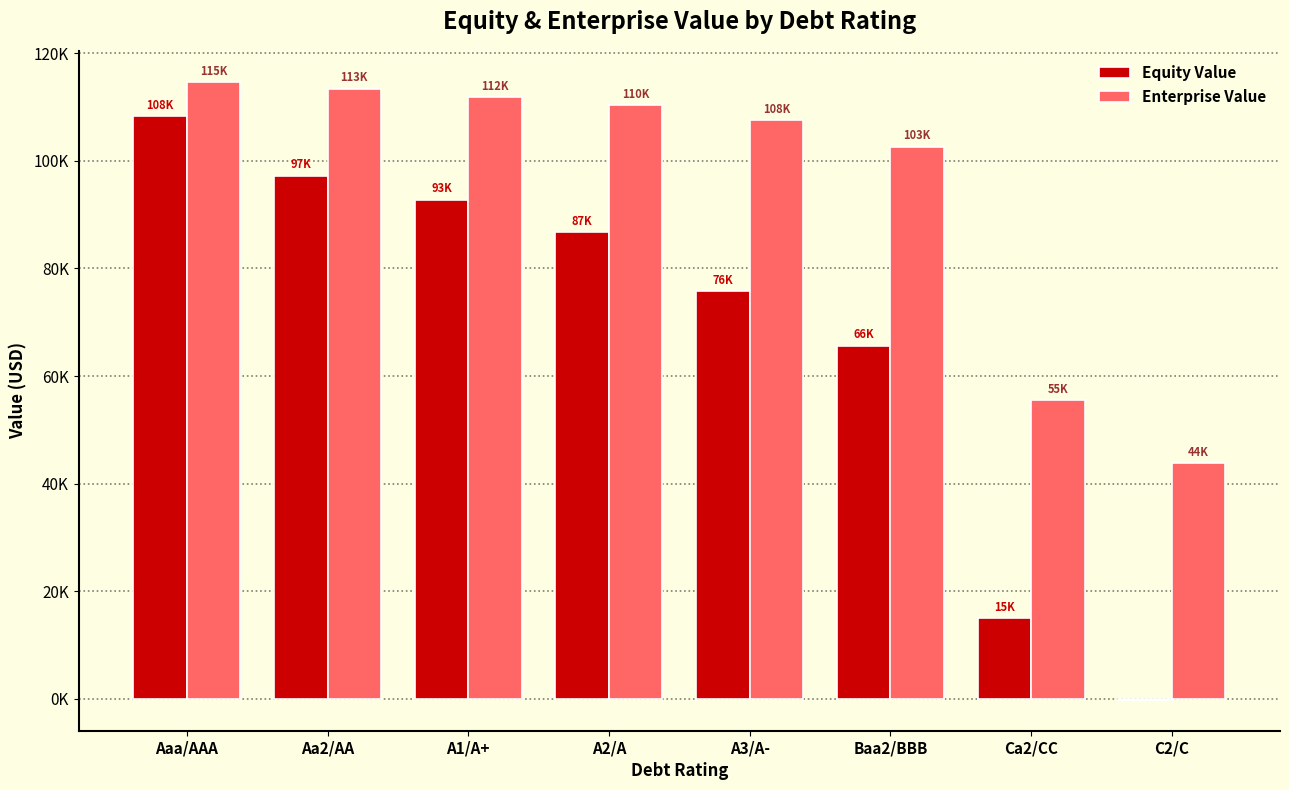

Reading left to right, what are all the values shown in this chart?

Equity Value: Aaa/AAA=108309.2	Aa2/AA=97270.2	A1/A+=92807.4	A2/A=86703.0	A3/A-=75778.6	Baa2/BBB=65648.1	Ca2/CC=14986.2	C2/C=-191.8
Enterprise Value: Aaa/AAA=114645.9	Aa2/AA=113442.3	A1/A+=111872.2	A2/A=110396.2	A3/A-=107571.4	Baa2/BBB=102647.8	Ca2/CC=55457.2	C2/C=43750.4